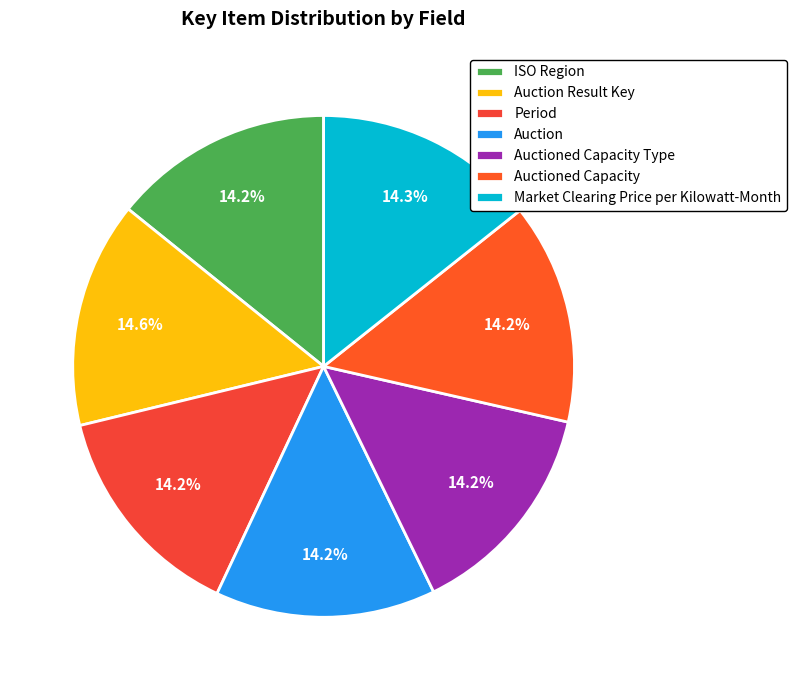

Is it true that ISO Region is 4% of the pie?

False